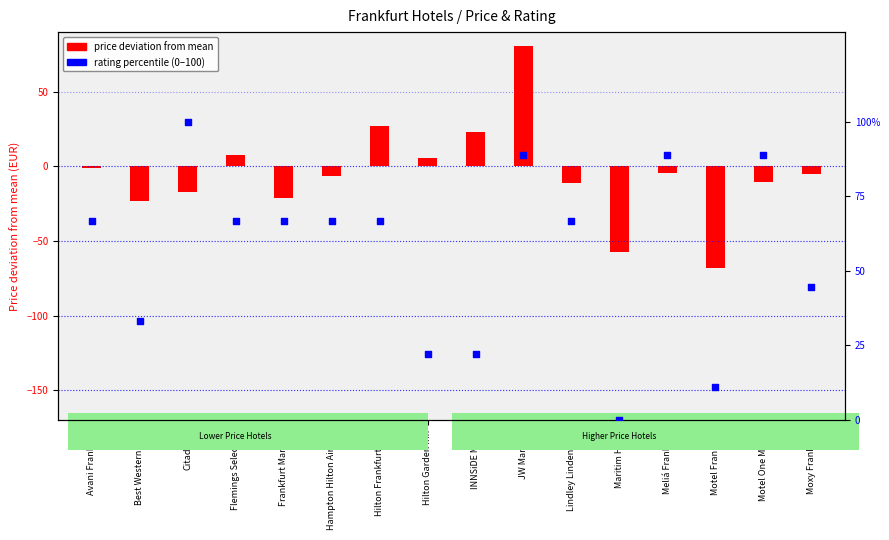

Which series has the largest total across all categories?

rating percentile